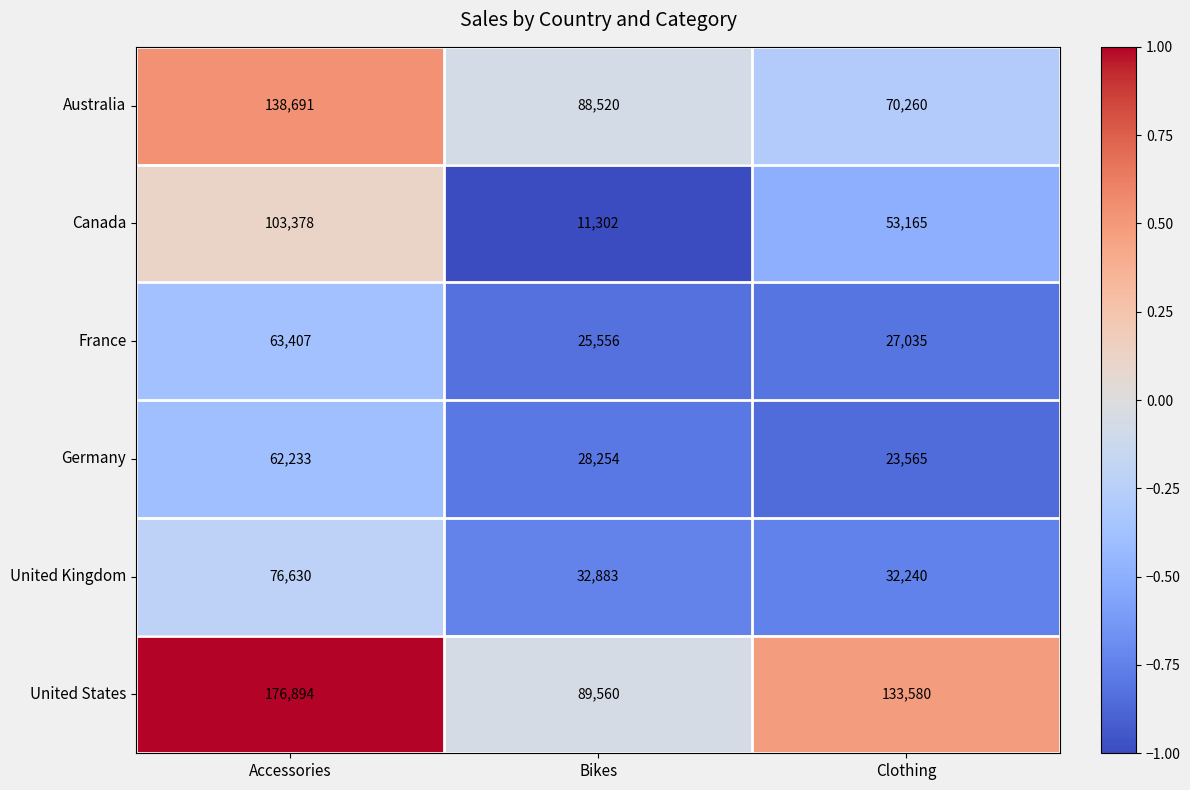

Rank the series by their maximum value, from lowest to highest.

Germany, France, United Kingdom, Canada, Australia, United States